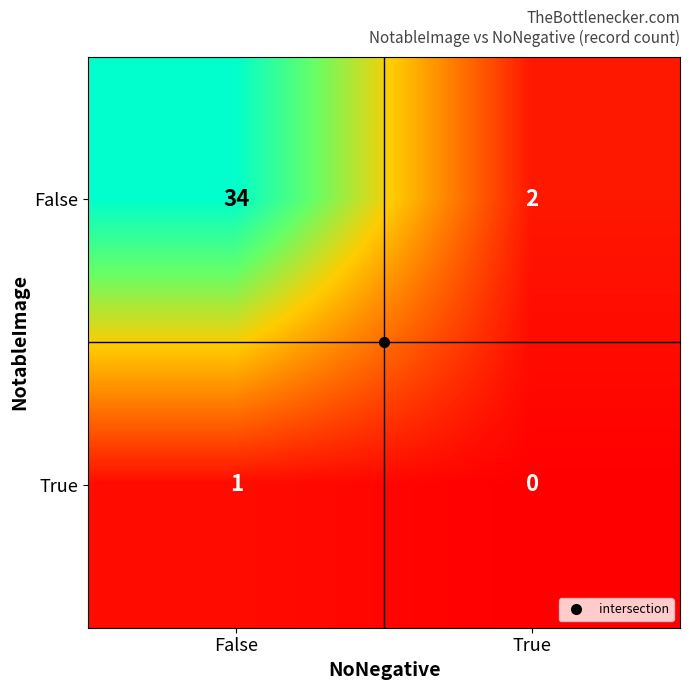

At which label is True closest to 0?

True